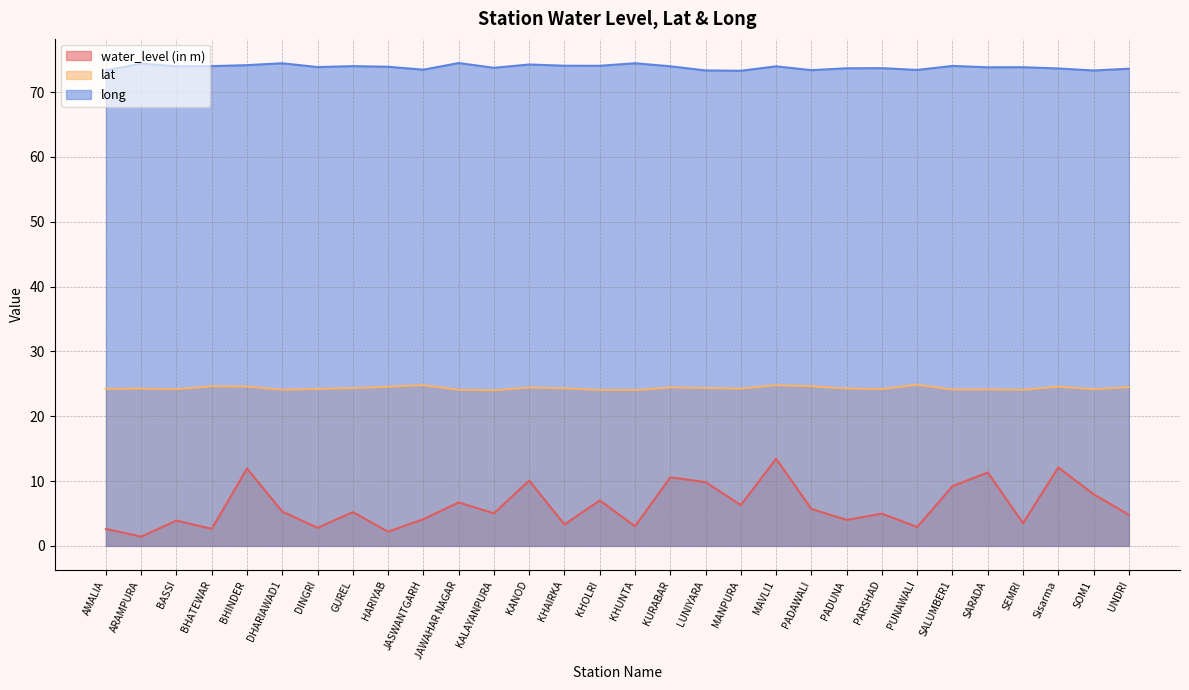

True or false: lat has a value of 24.2 at BASSI.

True